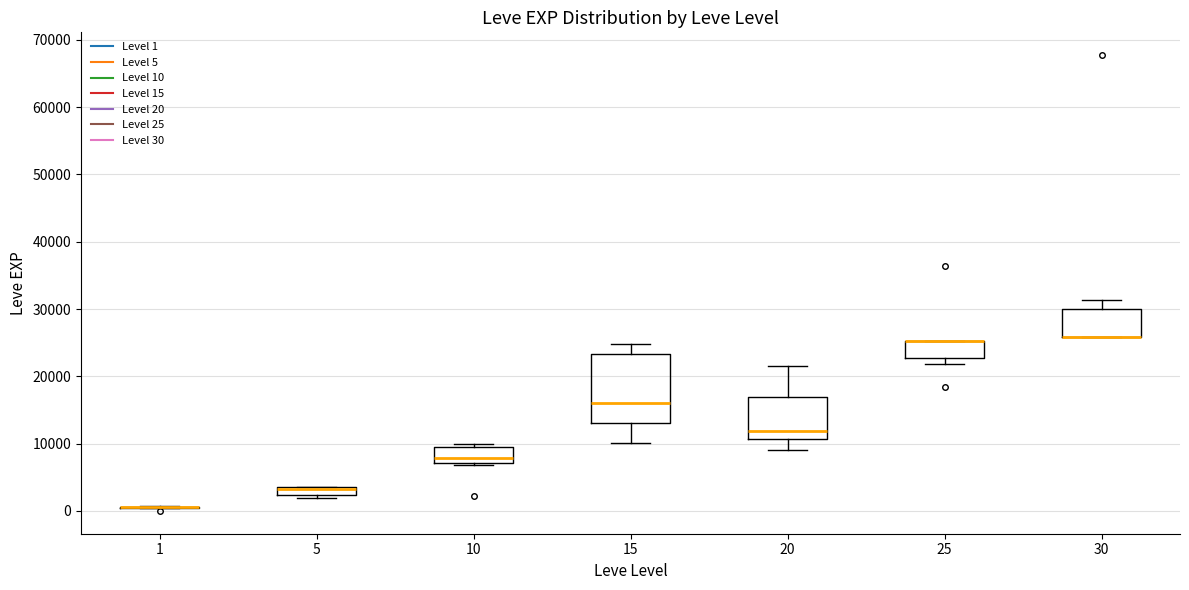

Where is the lower edge of the box at x = 25 on the y-axis? The values are not printed on the chart, so give them approximately, as read against the axis.

23000